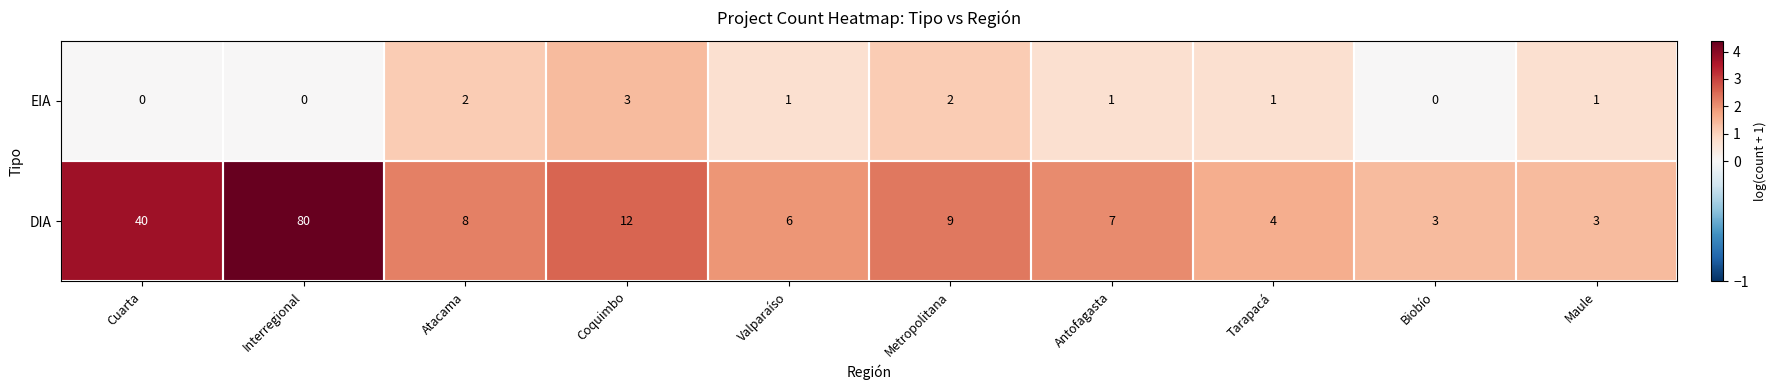

Is the value of EIA at Antofagasta greater than the value of DIA at Tarapacá?

No